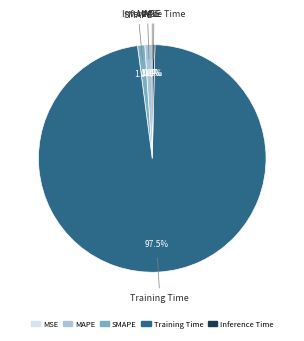

Which slice is the largest?

Training Time